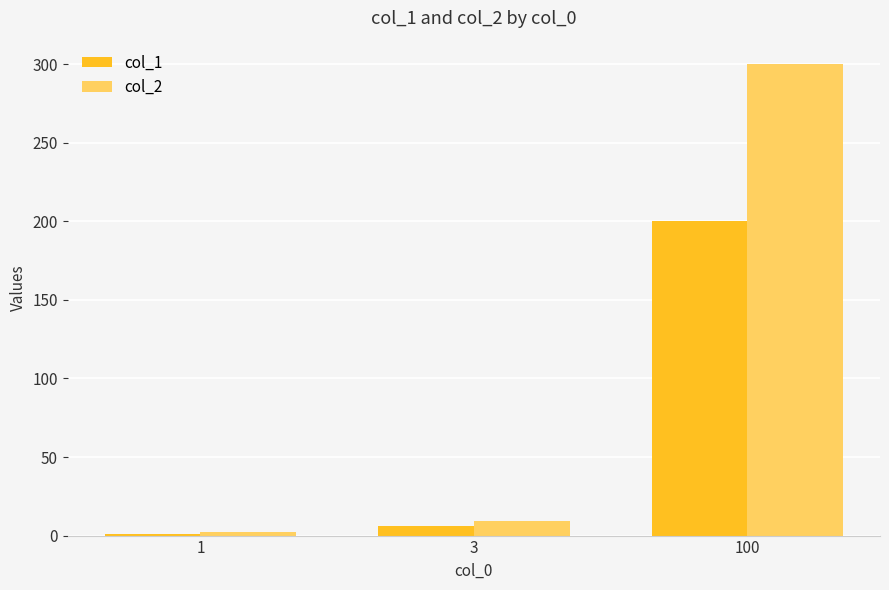

Which series has the widest spread of values?

col_2